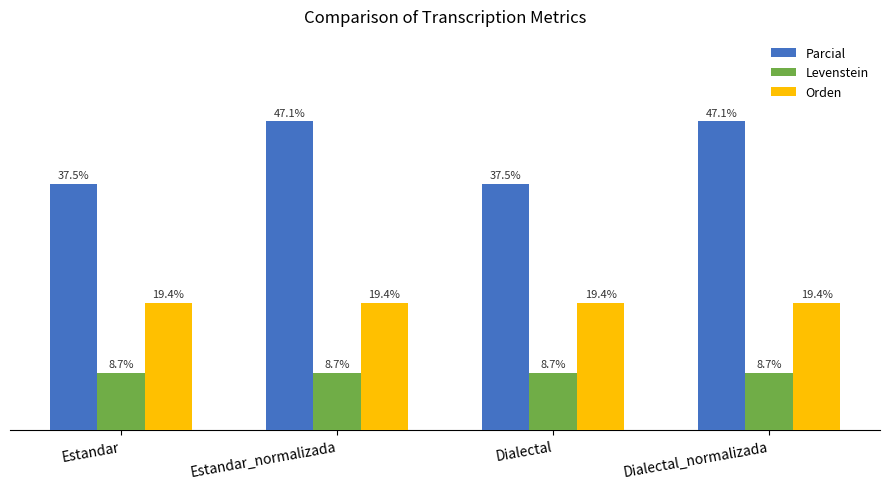

Which series has the widest spread of values?

Parcial